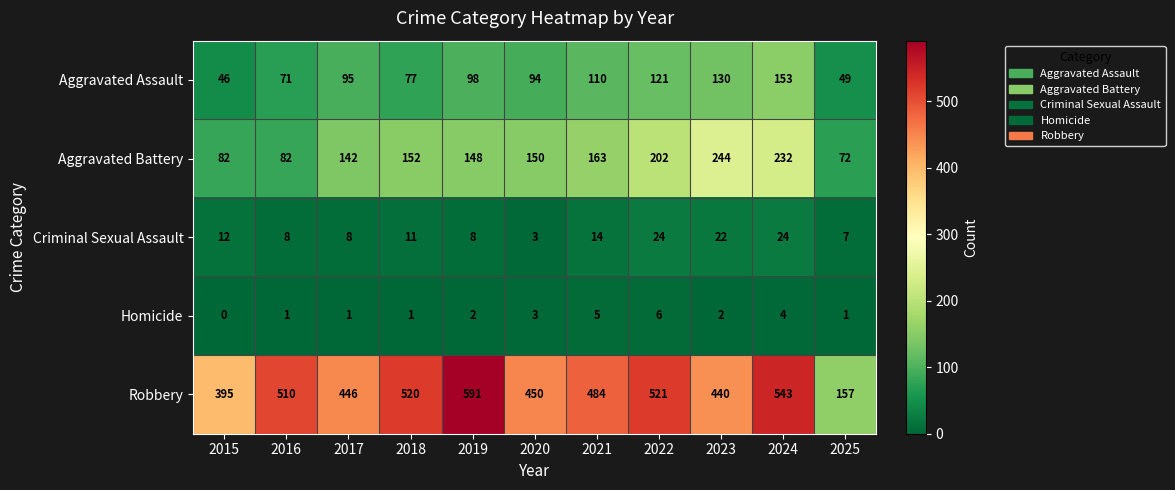

True or false: Aggravated Assault has a value of 73 at 2015.

False